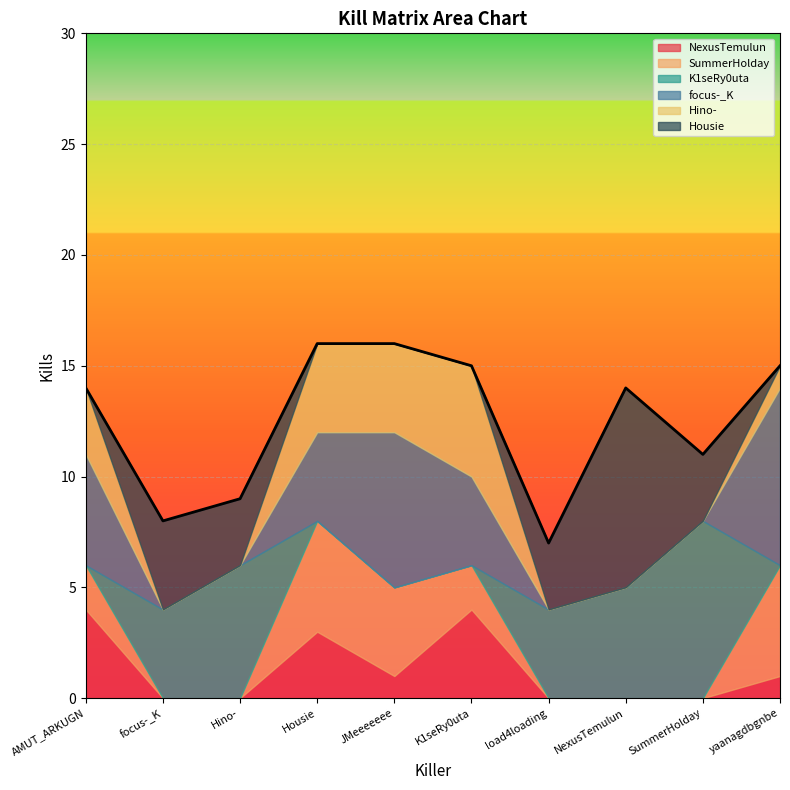

Does the chart display data point markers on the line(s)?

No